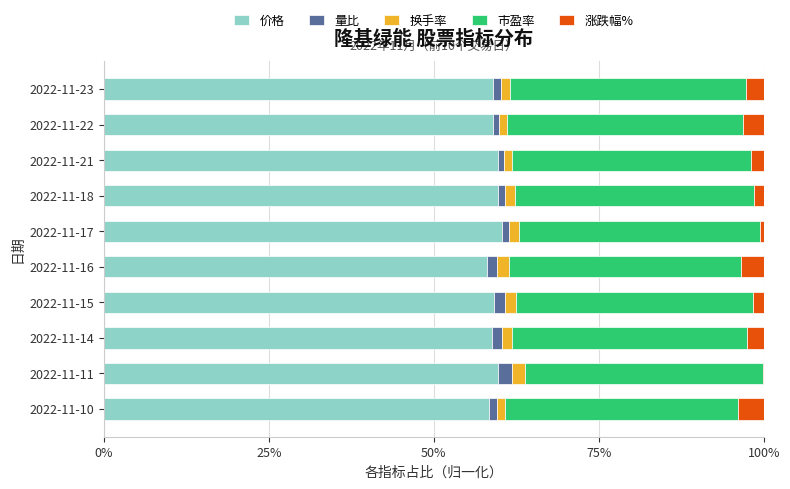

Is it true that 价格 equals 58.9 at 2022-11-23?

True